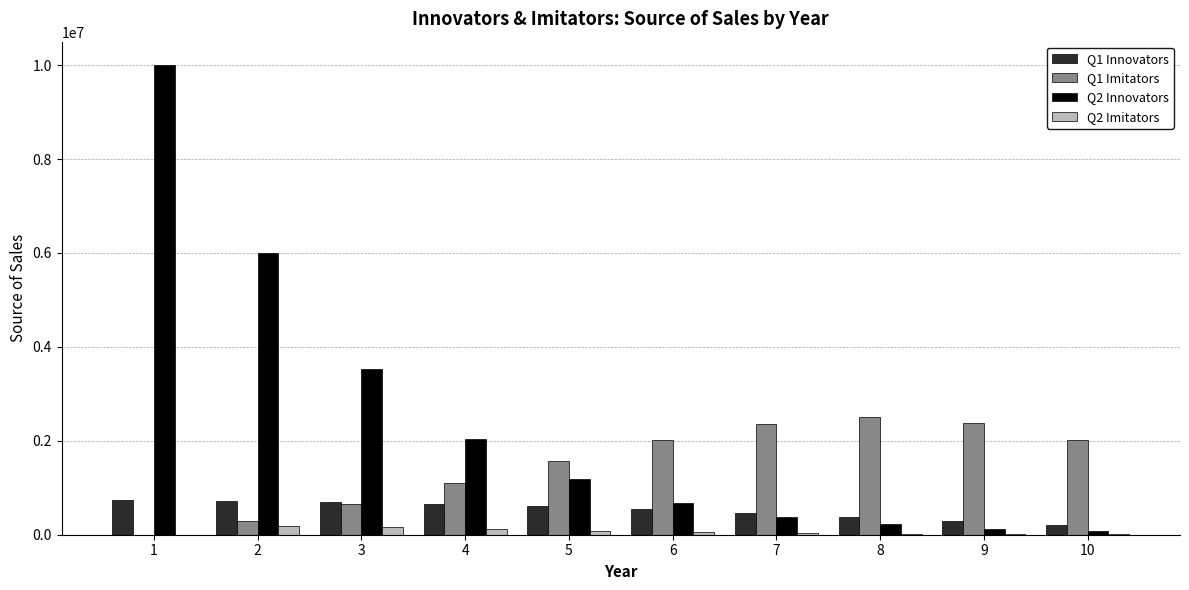

Which series has the largest total across all categories?

Q2 Innovators